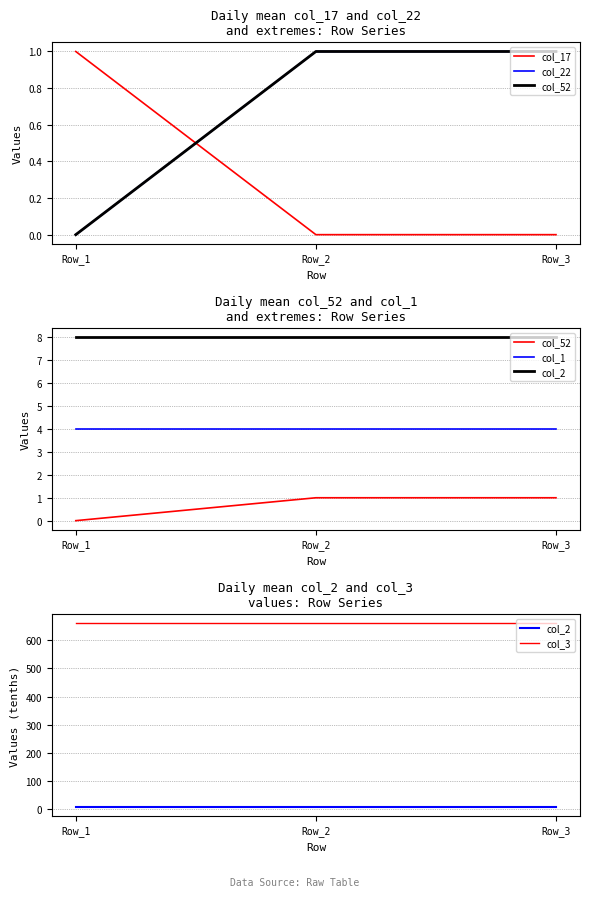

What is the total value across all series at Row_1?

673